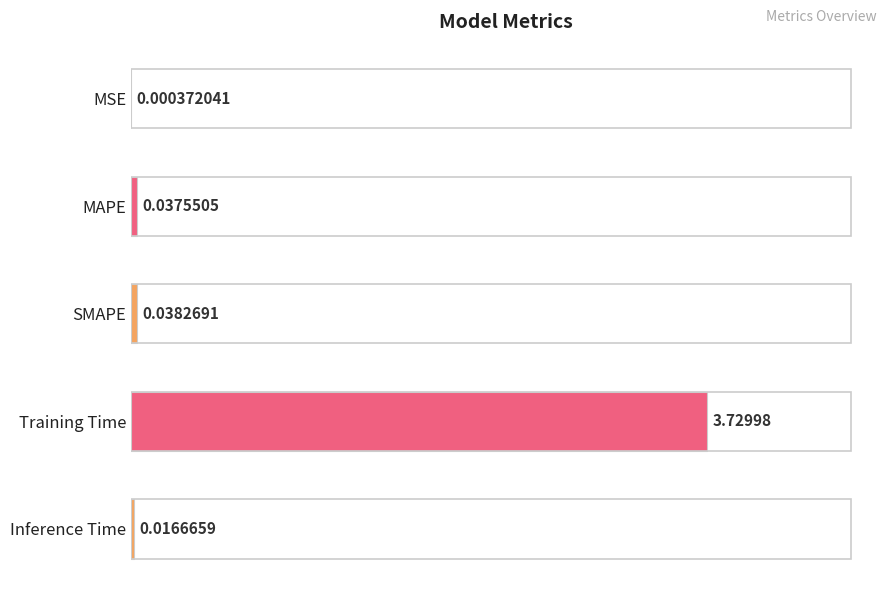

How many categories are shown in the chart?

5